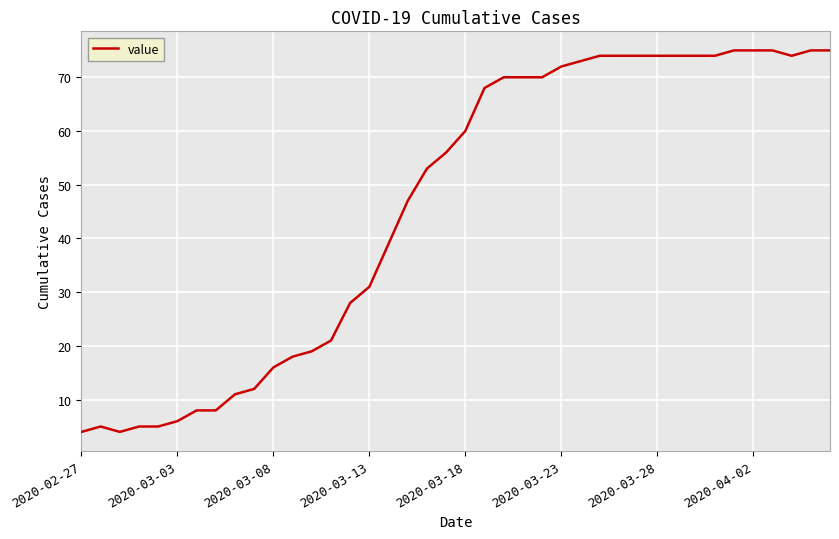

What is the smallest value displayed?

4